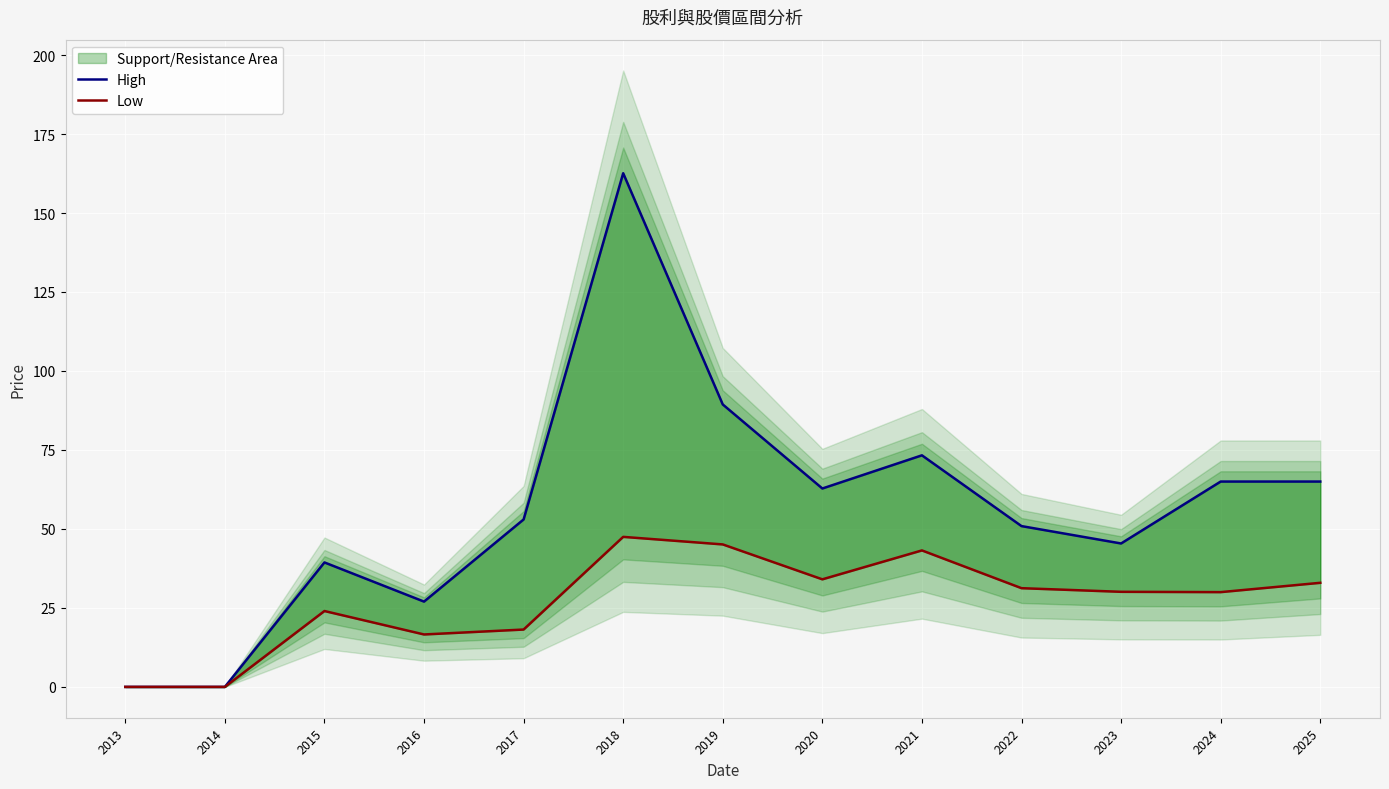

In Low, how many points are higher than both neighbors (excluding endpoints)?

3